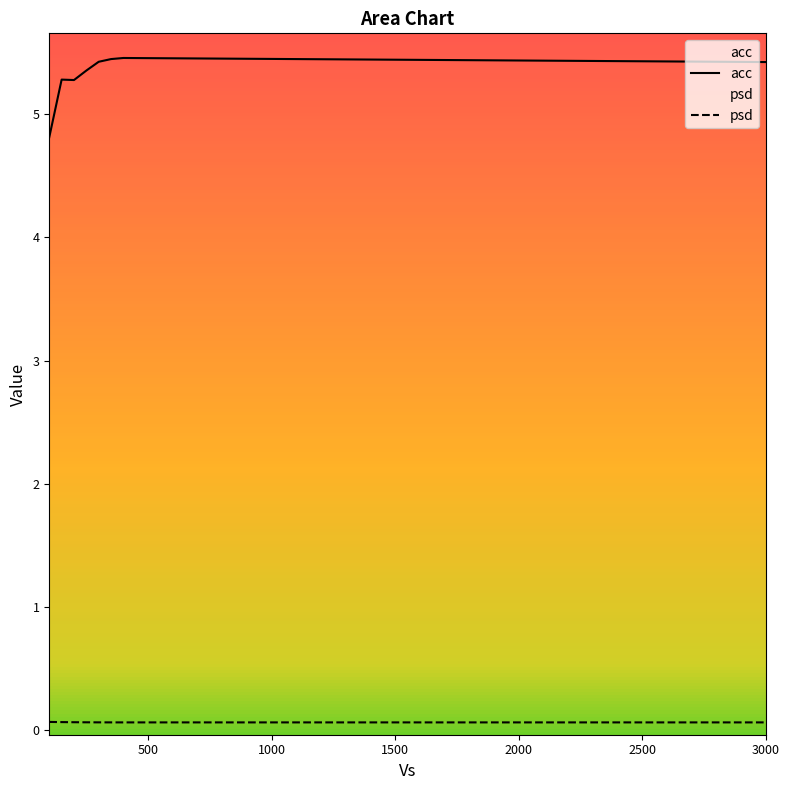

Which has a higher value, 150.0 or 400.0?

400.0